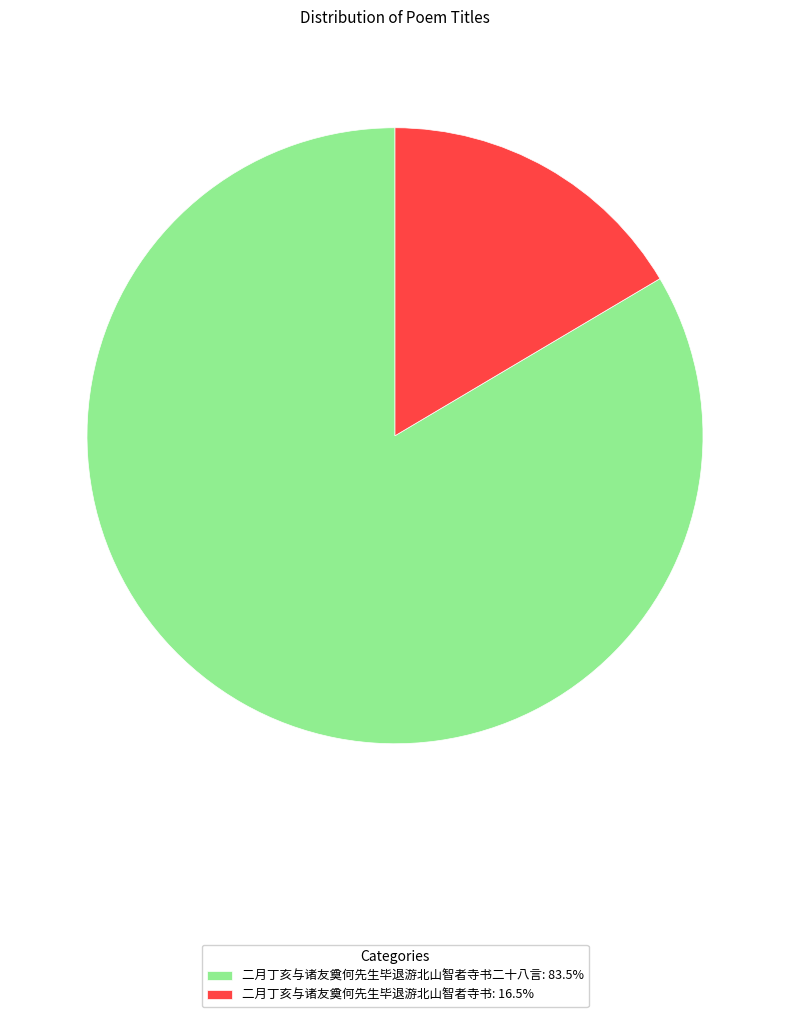

Is 二月丁亥与诸友奠何先生毕退游北山智者寺书: 16.5% the majority of the pie?

No